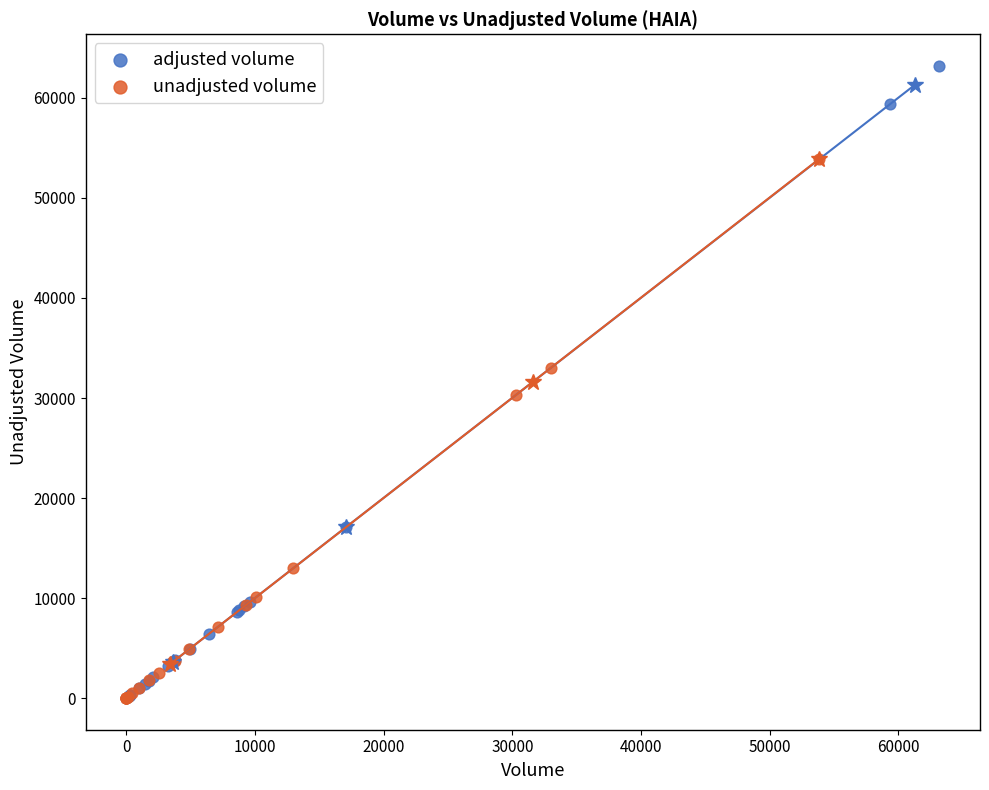

Which series has the largest Y range (max minus min)?

adjusted volume